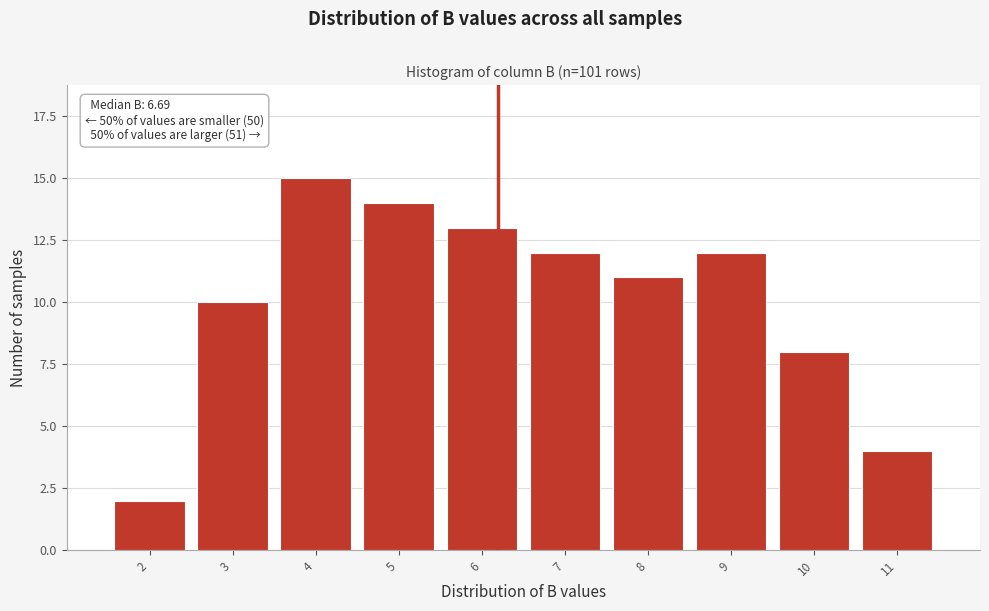

Reading left to right, what are all the values shown in this chart?

2	10	15	14	13	12	11	12	8	4